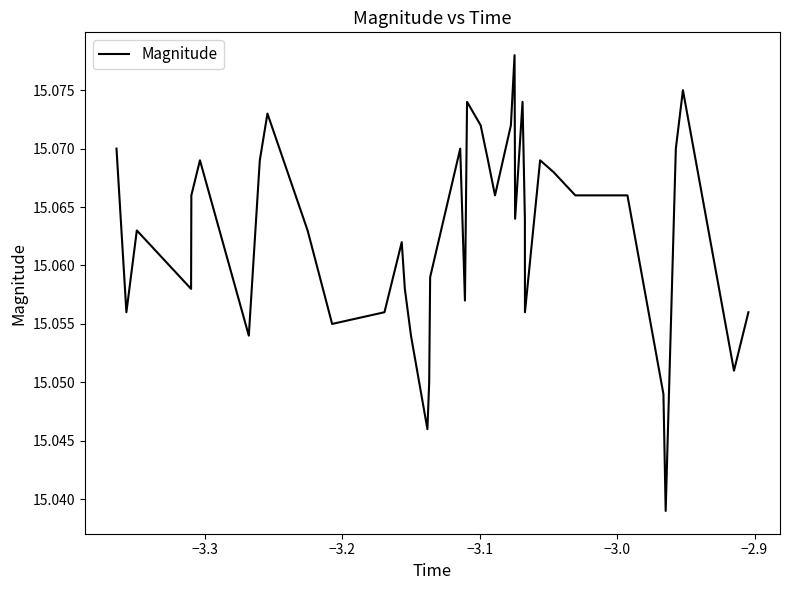

What is the minimum value shown in the chart?

15.0